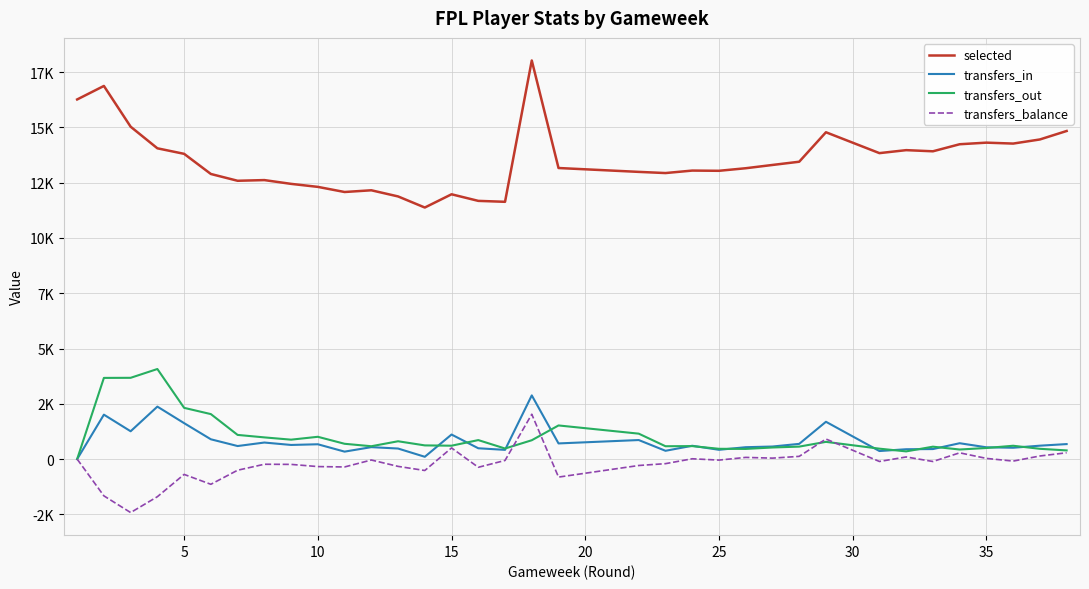

How many values in transfers_balance are below zero?

23